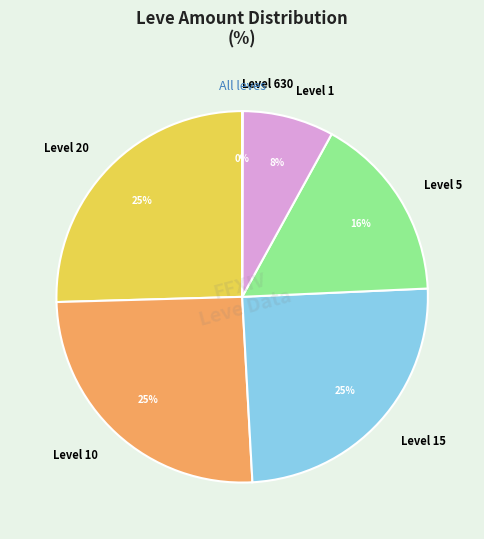

To the nearest percent, what percentage of the pie is Level 5?

16%